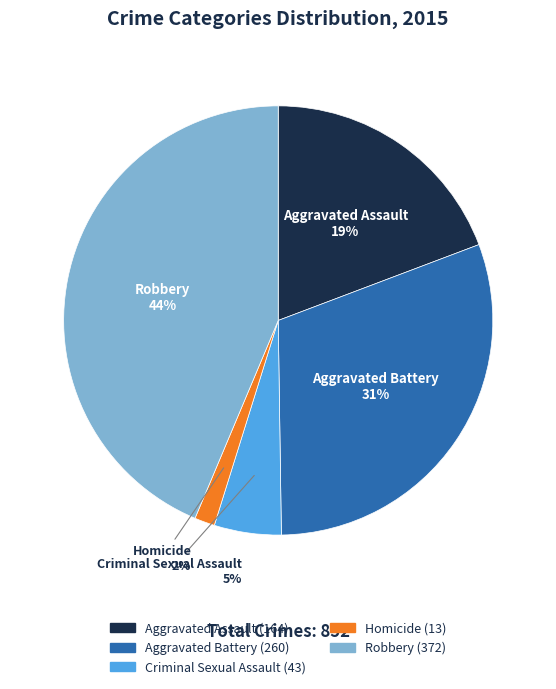

What is the ratio of the value at Aggravated Assault to the value at Criminal Sexual Assault?

3.8